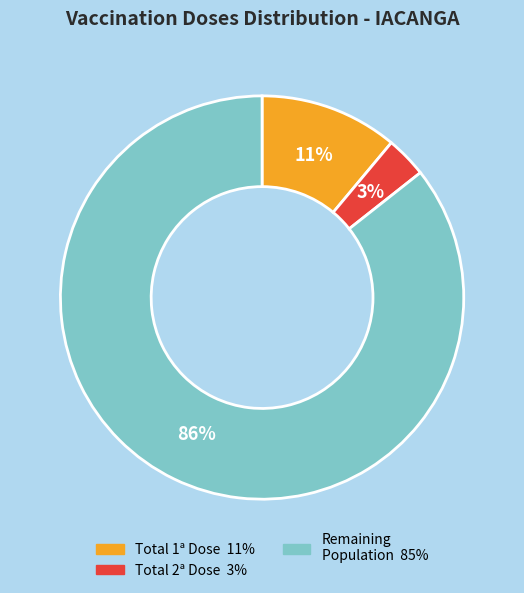

To the nearest percent, what is the average slice percentage?

33%